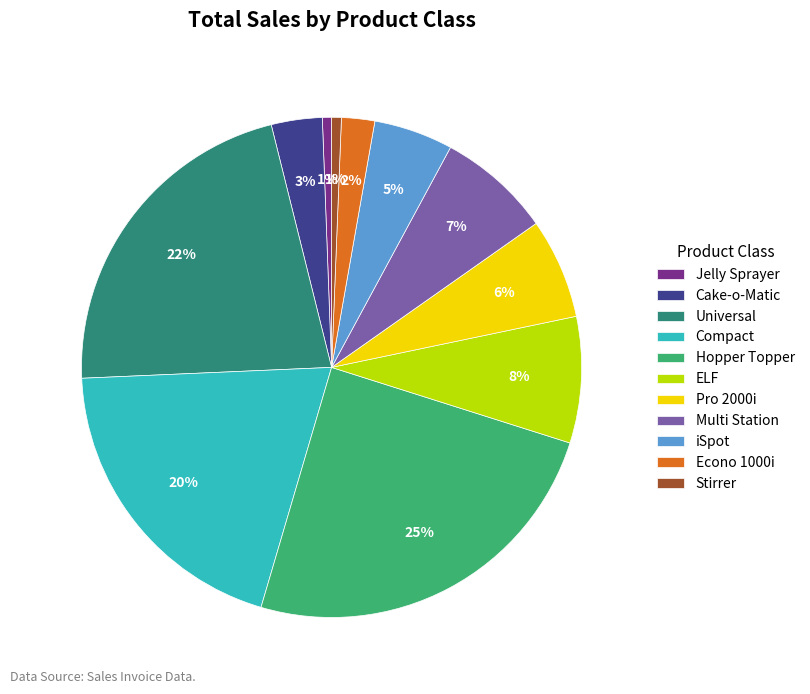

Is there a majority slice in this chart?

No